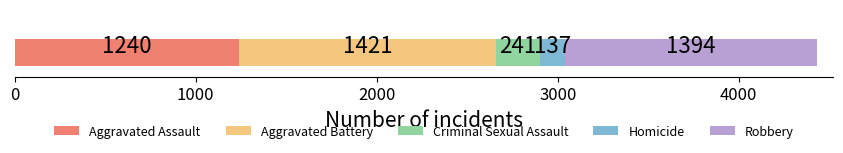

Count the number of data series in this chart.

5